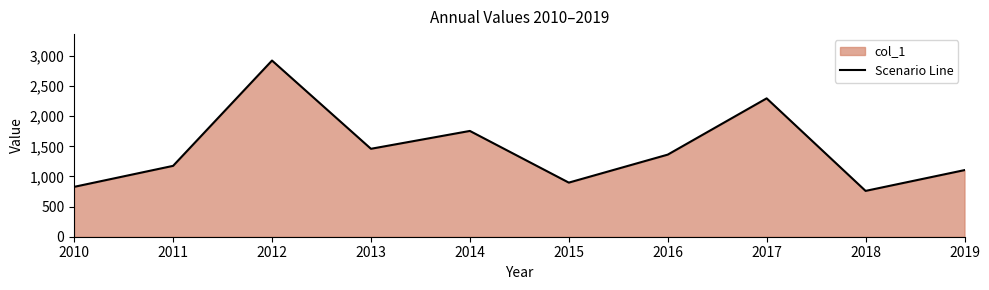

What is the maximum value shown in the chart?

2924.6